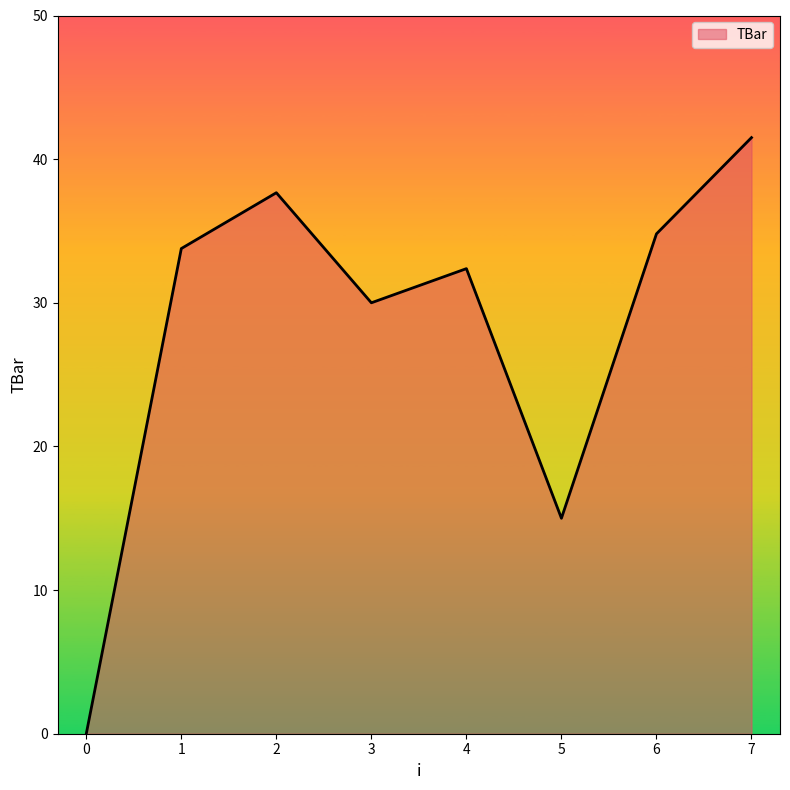

True or false: the data shows 20.4 at 6.

False